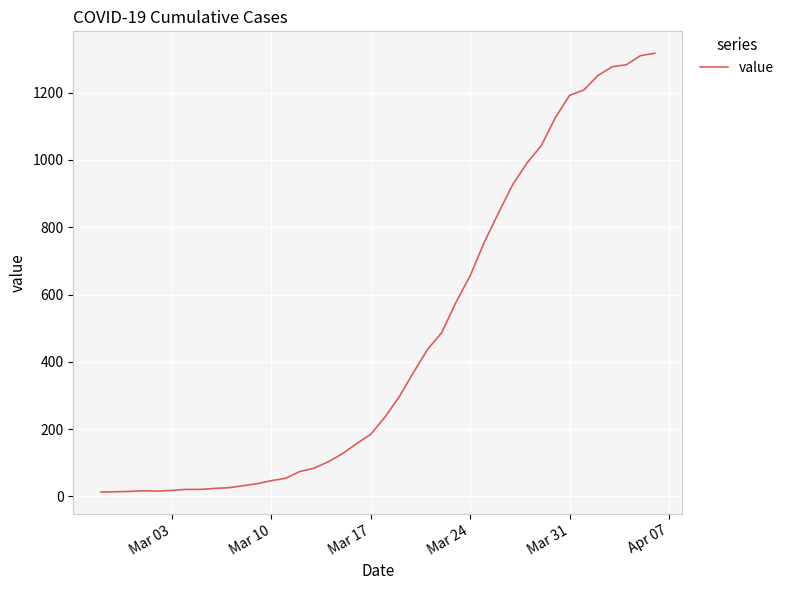

What is the change in value from Mar 17 to Mar 31?

+1007